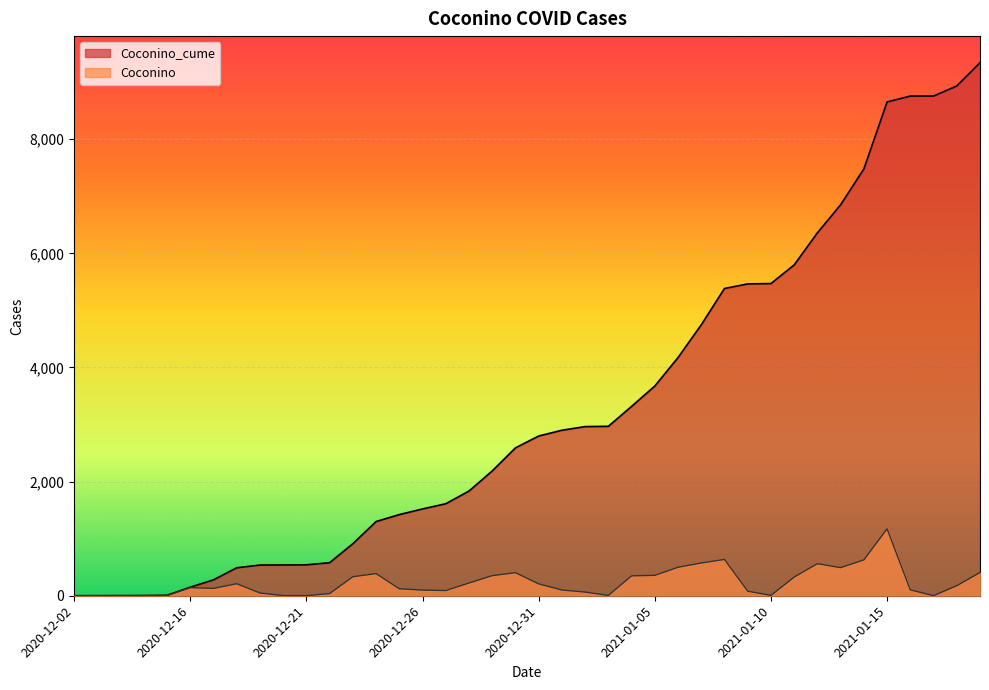

The value of Coconino at 2021-01-15 is 667. True or false?

False